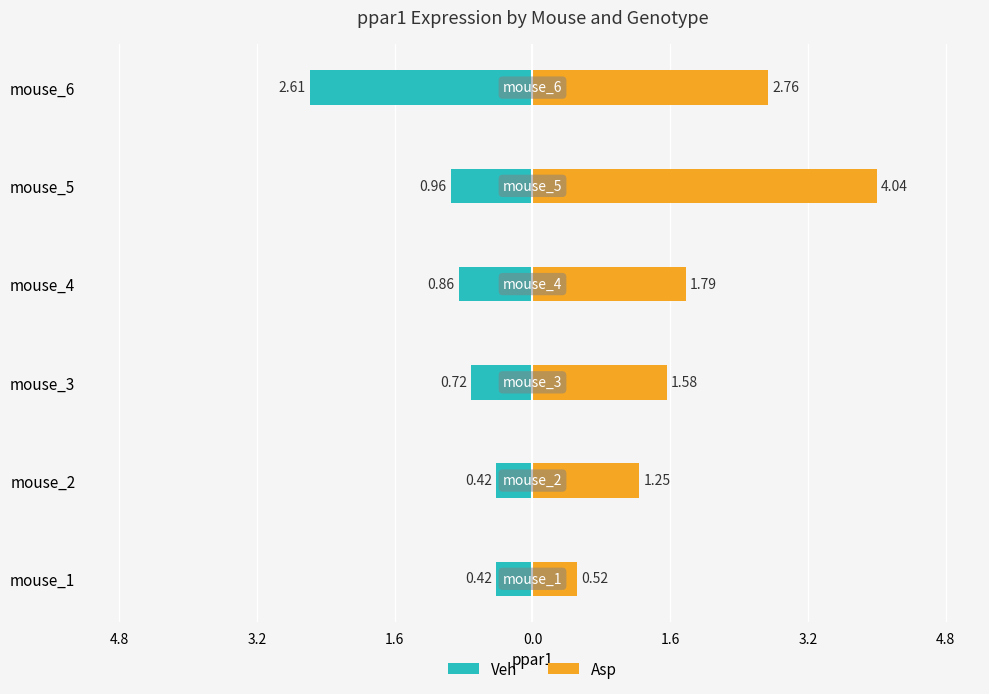

How many data points in Asp are above 1?

5